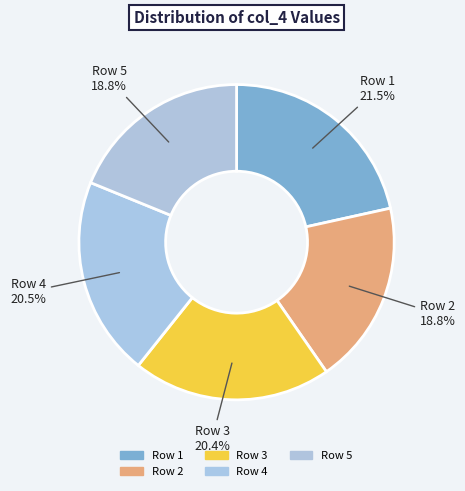

Is Row 4 the majority of the pie?

No